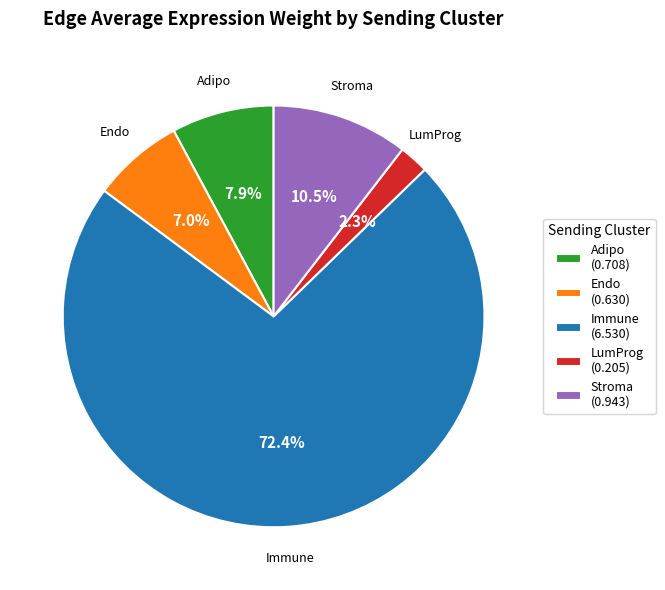

Which category has the biggest portion of the pie?

Immune